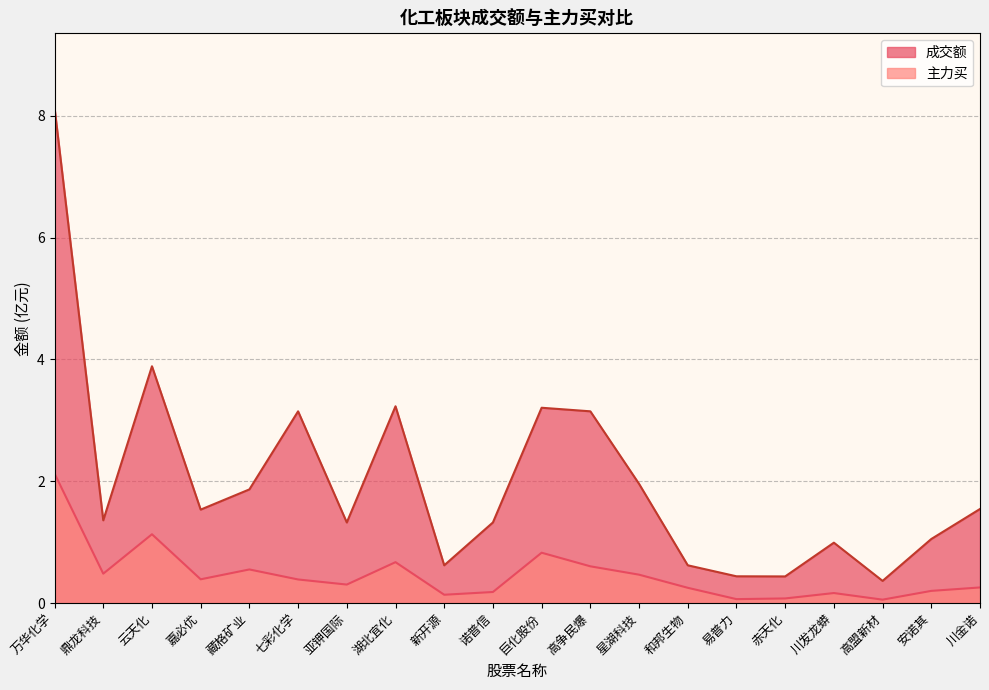

True or false: 成交额 and 主力买 cross at least once.

False